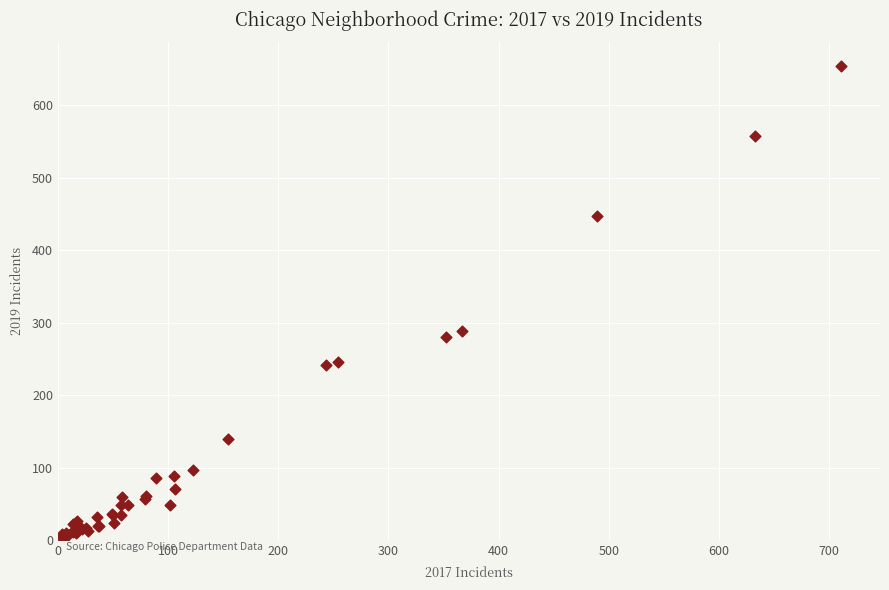

What Y value in the scatter plot is closest to 328?

289